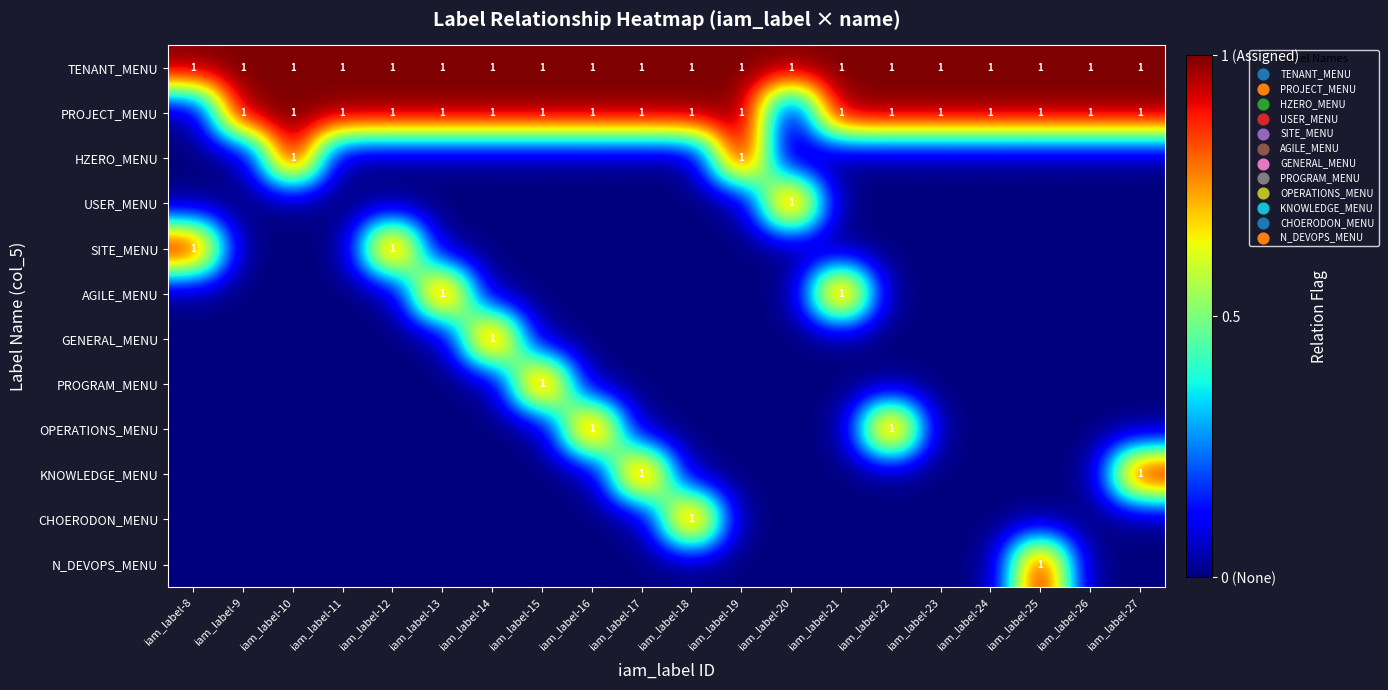

Between iam_label-11 and iam_label-21, which series saw the biggest shift?

AGILE_MENU